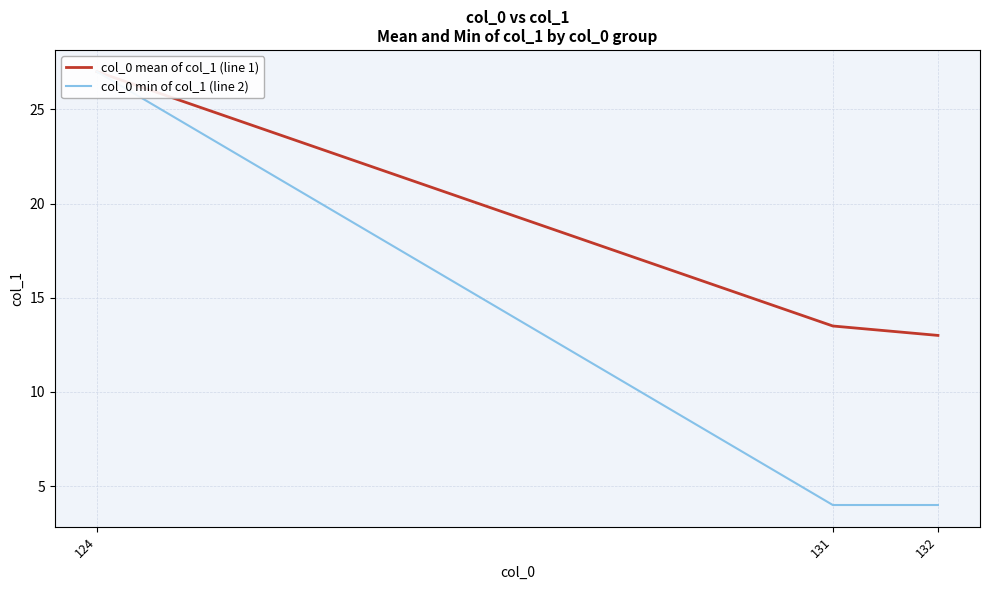

At which category does the chart reach its peak across all series?

124